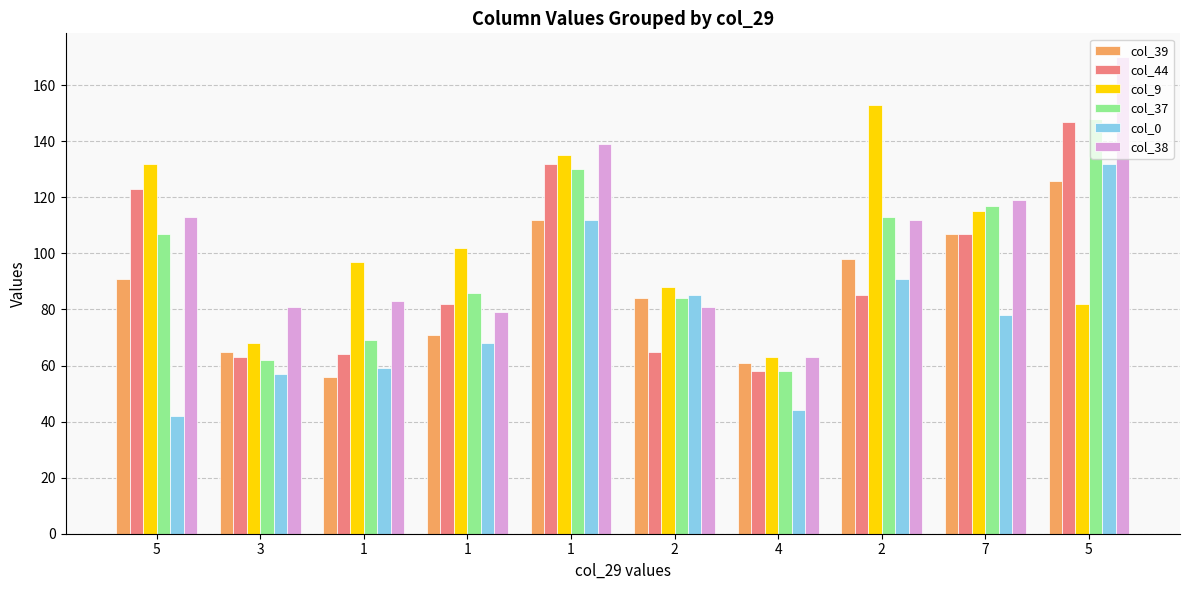

Reading left to right, transcribe all the data shown in this chart.

col_39: 5=91	3=65	1=56	1=71	1=112	2=84	4=61	2=98	7=107	5=126
col_44: 5=123	3=63	1=64	1=82	1=132	2=65	4=58	2=85	7=107	5=147
col_9: 5=132	3=68	1=97	1=102	1=135	2=88	4=63	2=153	7=115	5=82
col_37: 5=107	3=62	1=69	1=86	1=130	2=84	4=58	2=113	7=117	5=148
col_0: 5=42	3=57	1=59	1=68	1=112	2=85	4=44	2=91	7=78	5=132
col_38: 5=113	3=81	1=83	1=79	1=139	2=81	4=63	2=112	7=119	5=170